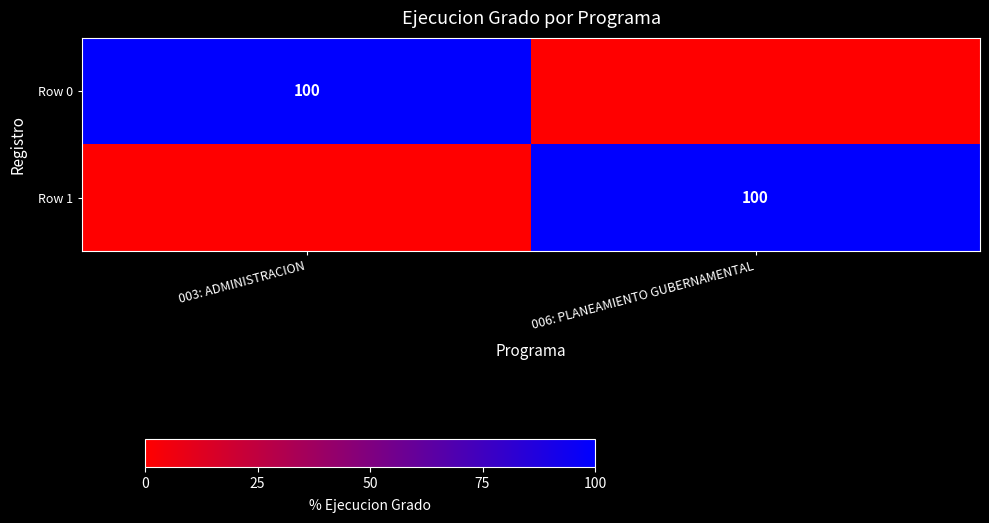

Is it true that Row 0 equals 100 at 003: ADMINISTRACION?

True